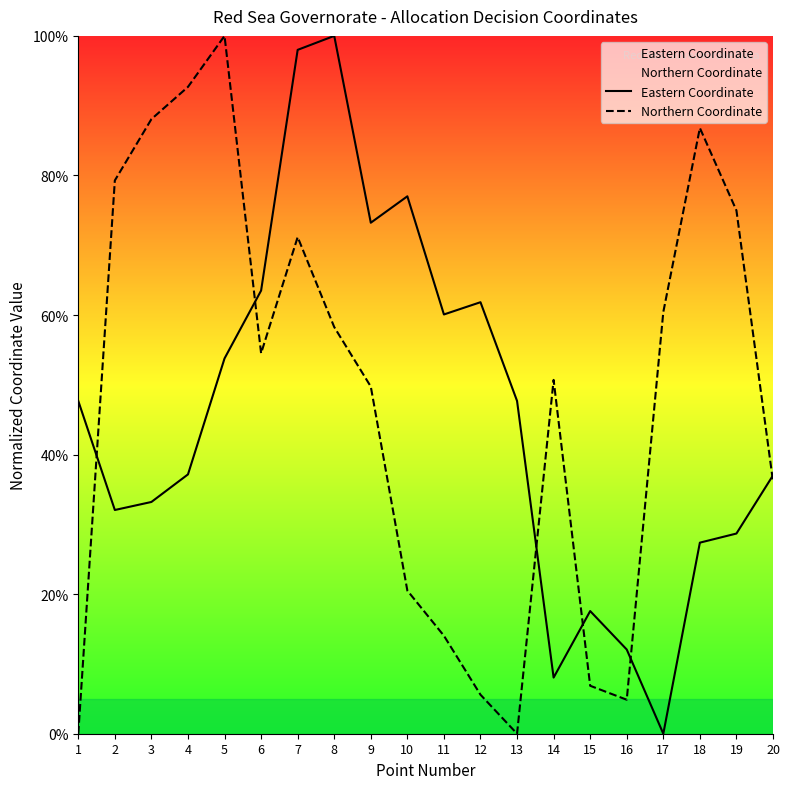

List the series in order of their peak value, highest first.

Eastern Coordinate, Northern Coordinate